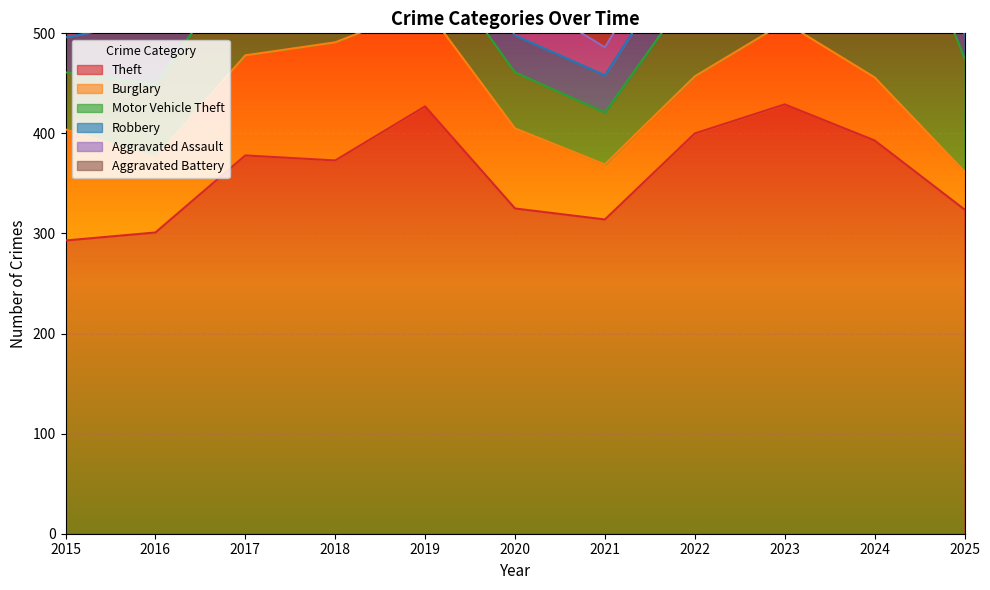

How many values in the Robbery series exceed 48?

5